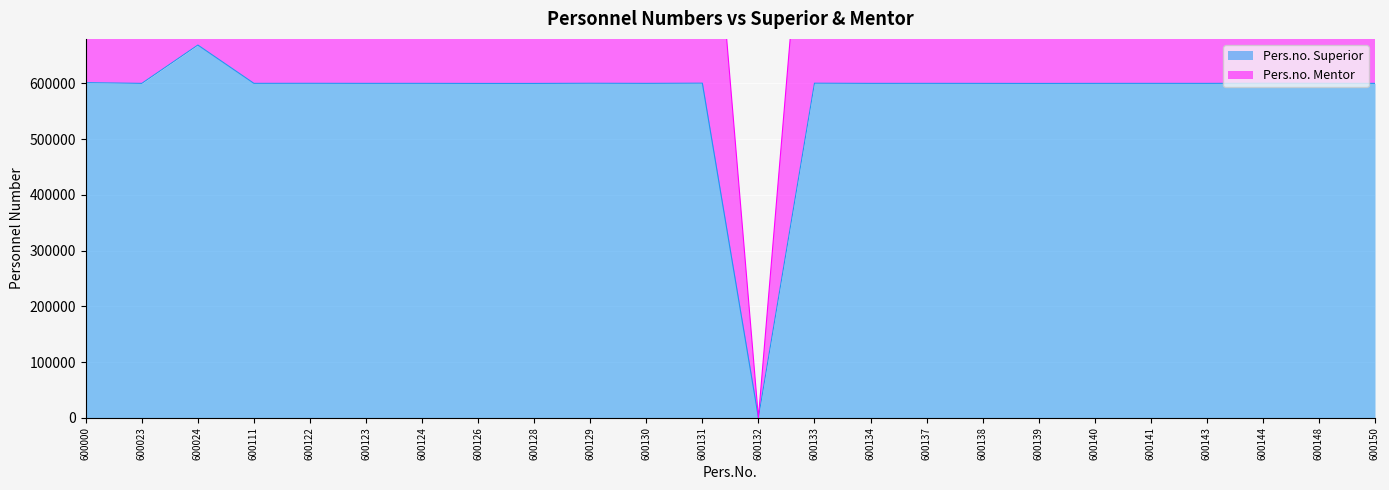

True or false: Pers.no. Mentor and Pers.no. Superior cross at least once.

False